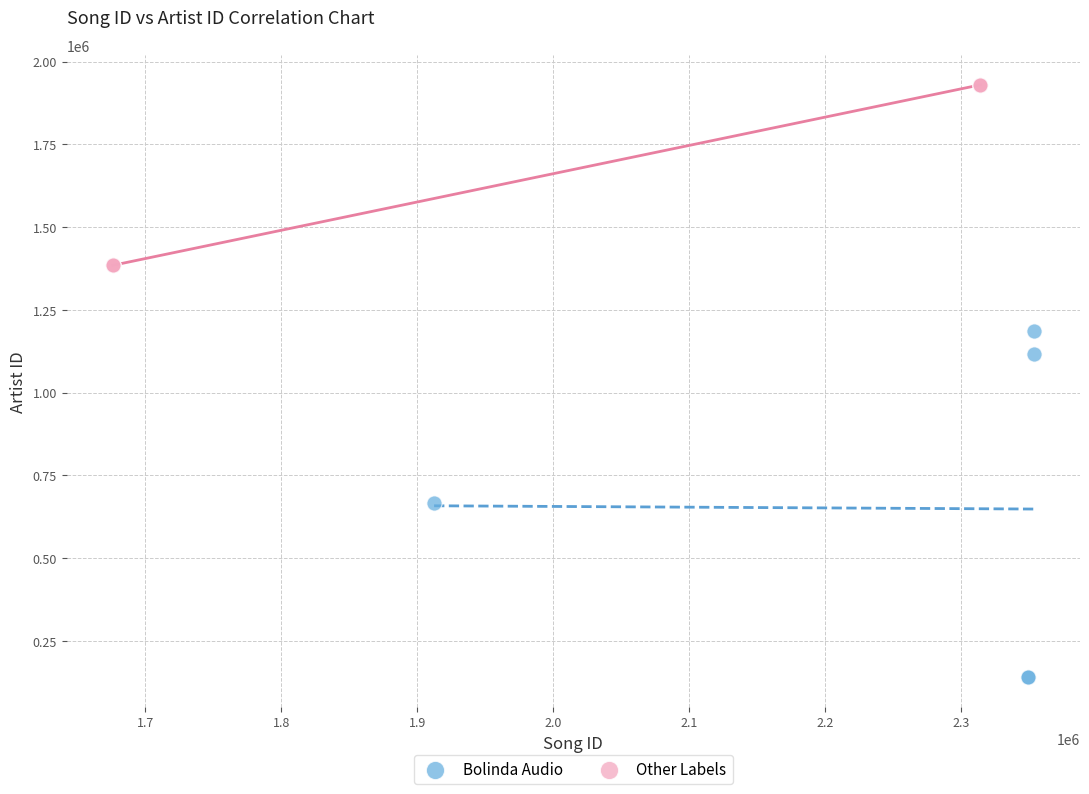

Which series contains the lowest Y value?

Bolinda Audio